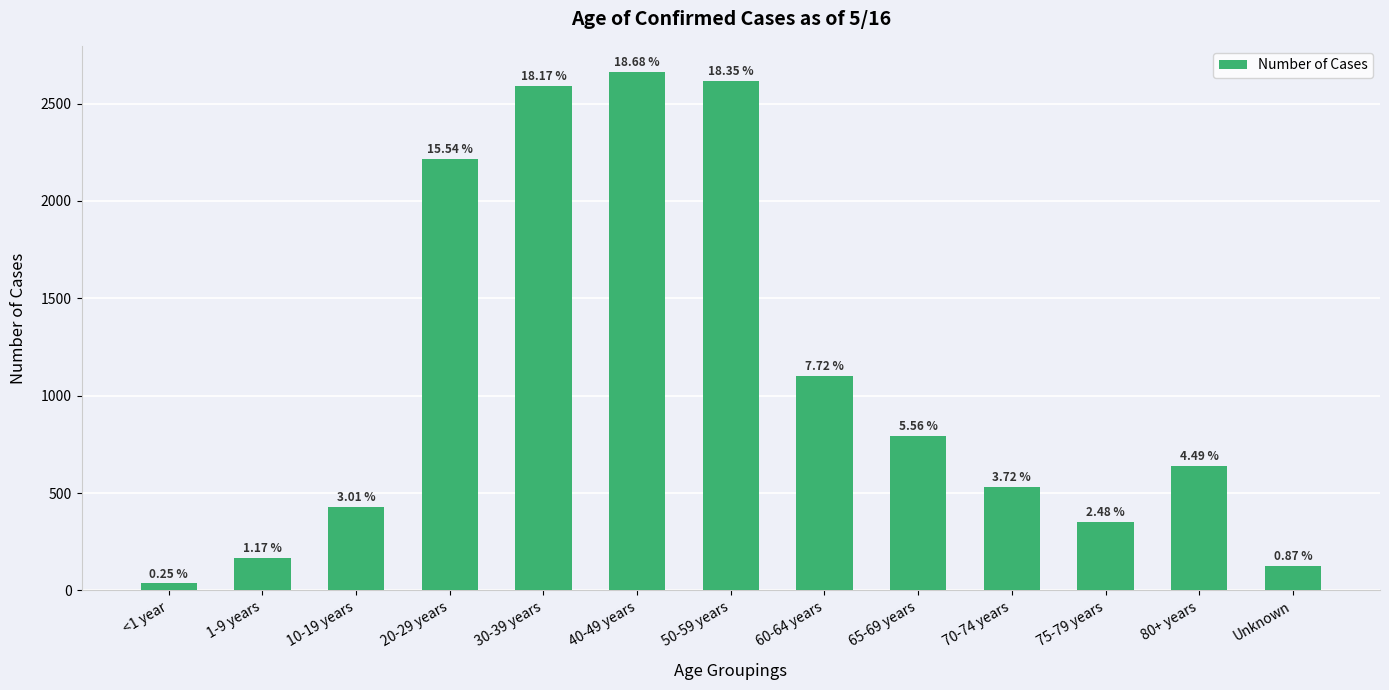

Which label corresponds to the largest value in the chart?

40-49 years